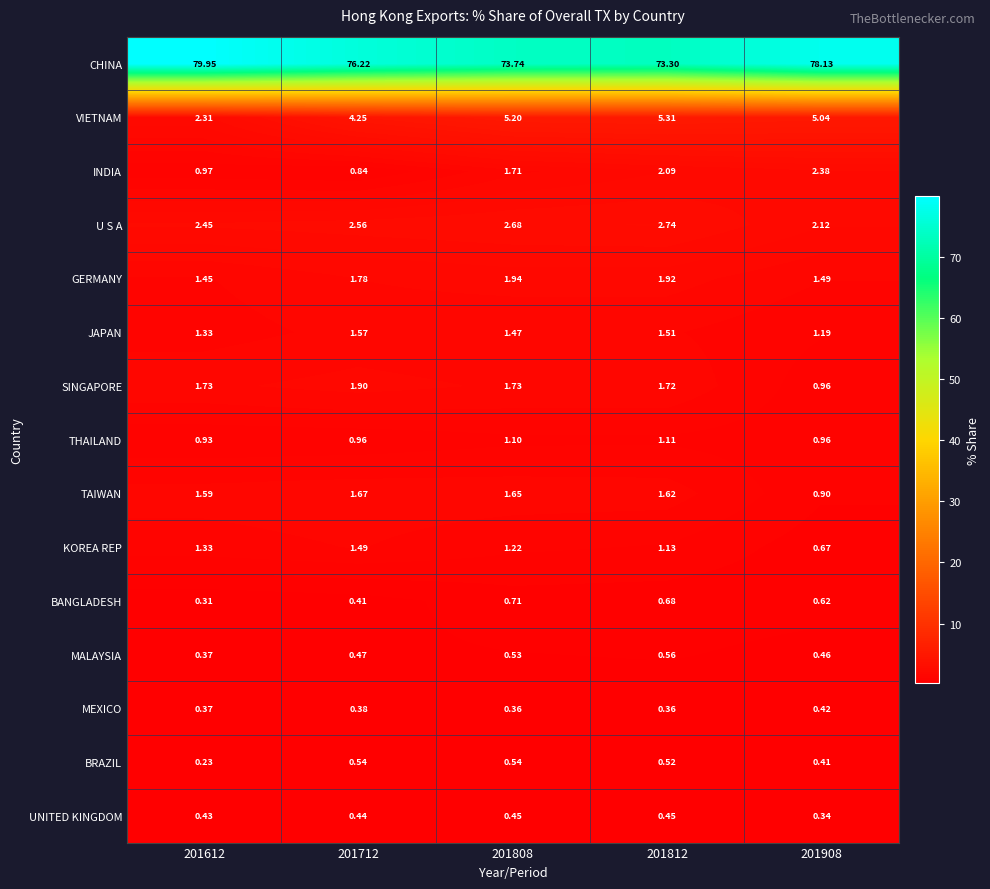

Which series has the widest spread of values?

CHINA